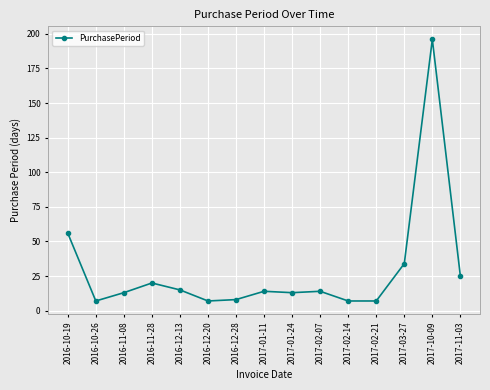

Reading left to right, transcribe all the data shown in this chart.

56	7	13	20	15	7	8	14	13	14	7	7	34	196	25